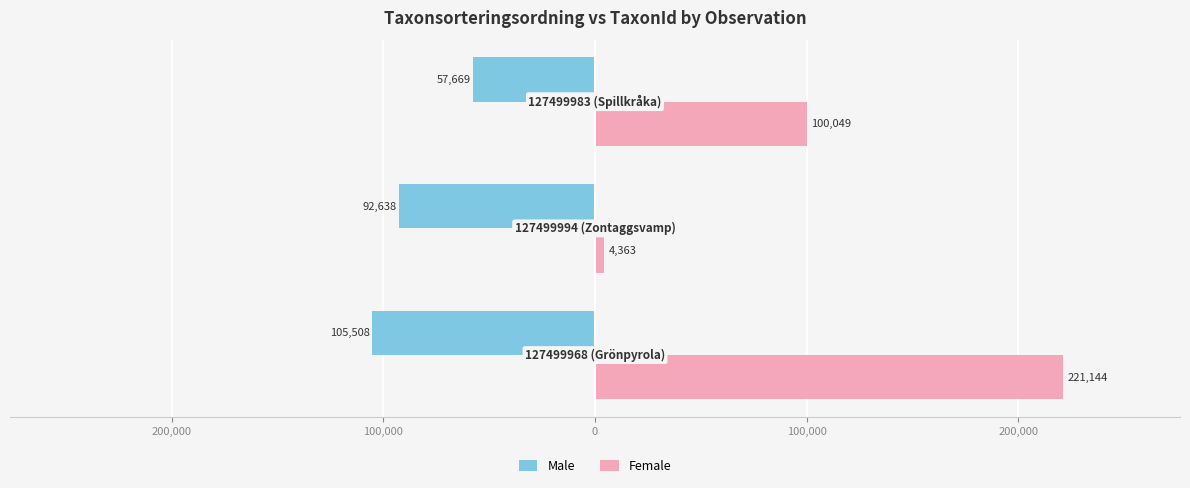

Reading left to right, list all the values displayed in this chart.

Male: 300,000=-105508	200,000=-92638	100,000=-57669
Female: 300,000=221144	200,000=4363	100,000=100049